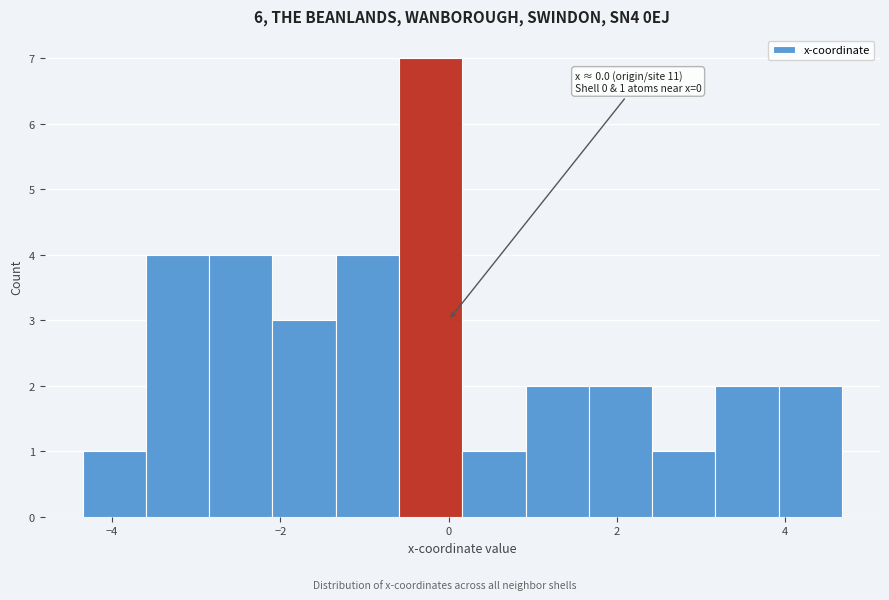

Around what value on the x-axis is the tallest bar? Give the approximate position of its centre, as read against the axis.

-0.2